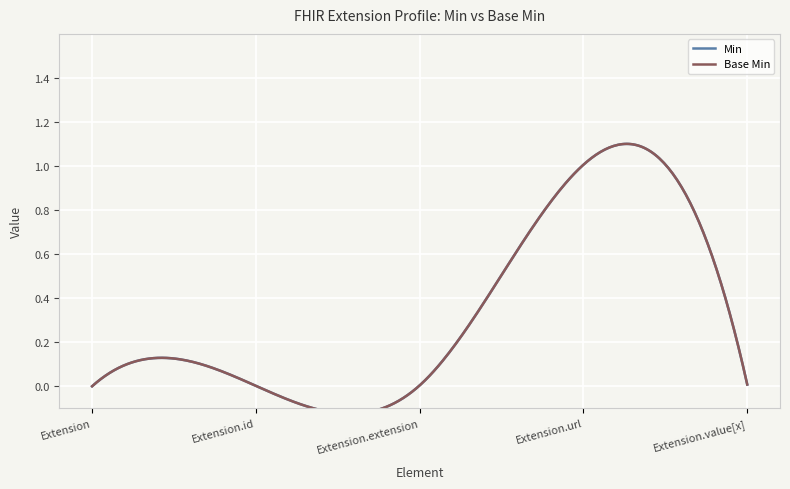

Which category has the highest value in the Base Min series?

Extension.url